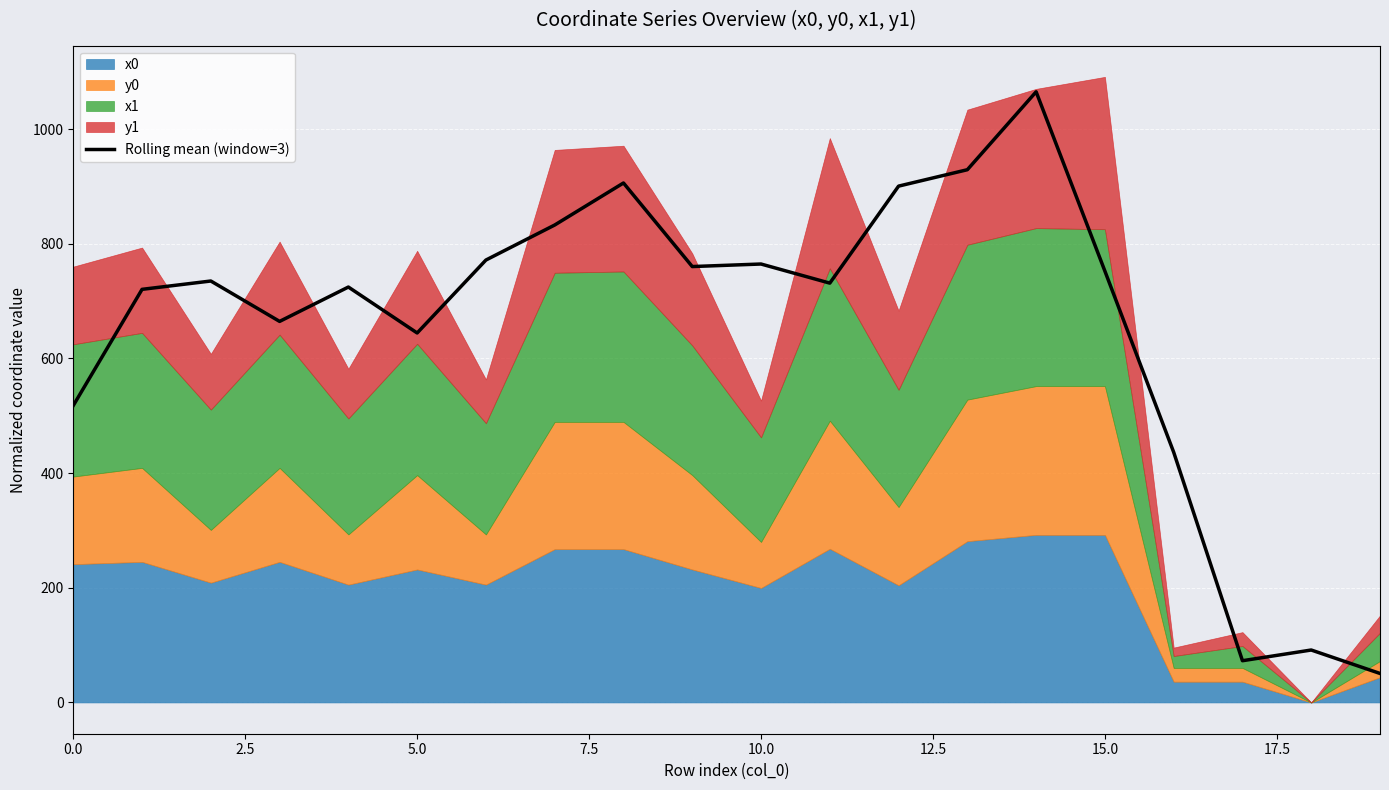

Reading left to right, list all the values displayed in this chart.

517.8	720.5	735.0	664.6	724.5	644.4	771.6	832.7	906.0	760.2	764.6	731.3	900.5	929.1	1065.0	752.3	436.4	72.8	91.4	50.6